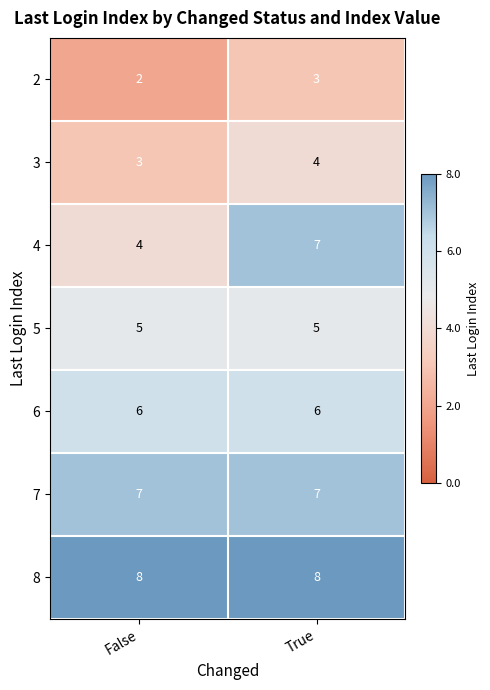

Is the value of 3 at False greater than the value of 4 at True?

No